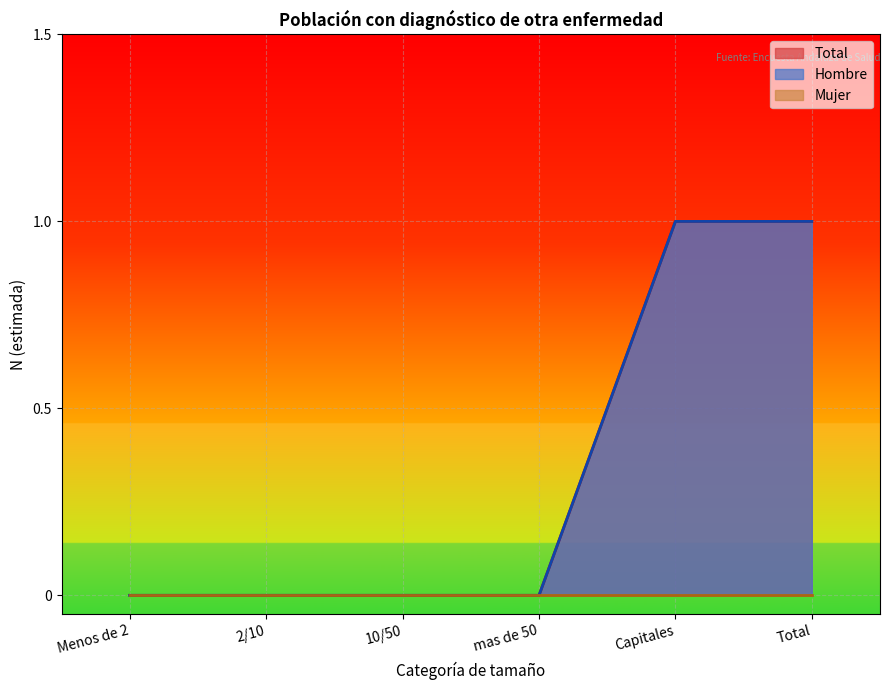

True or false: Hombre and Total cross at least once.

False